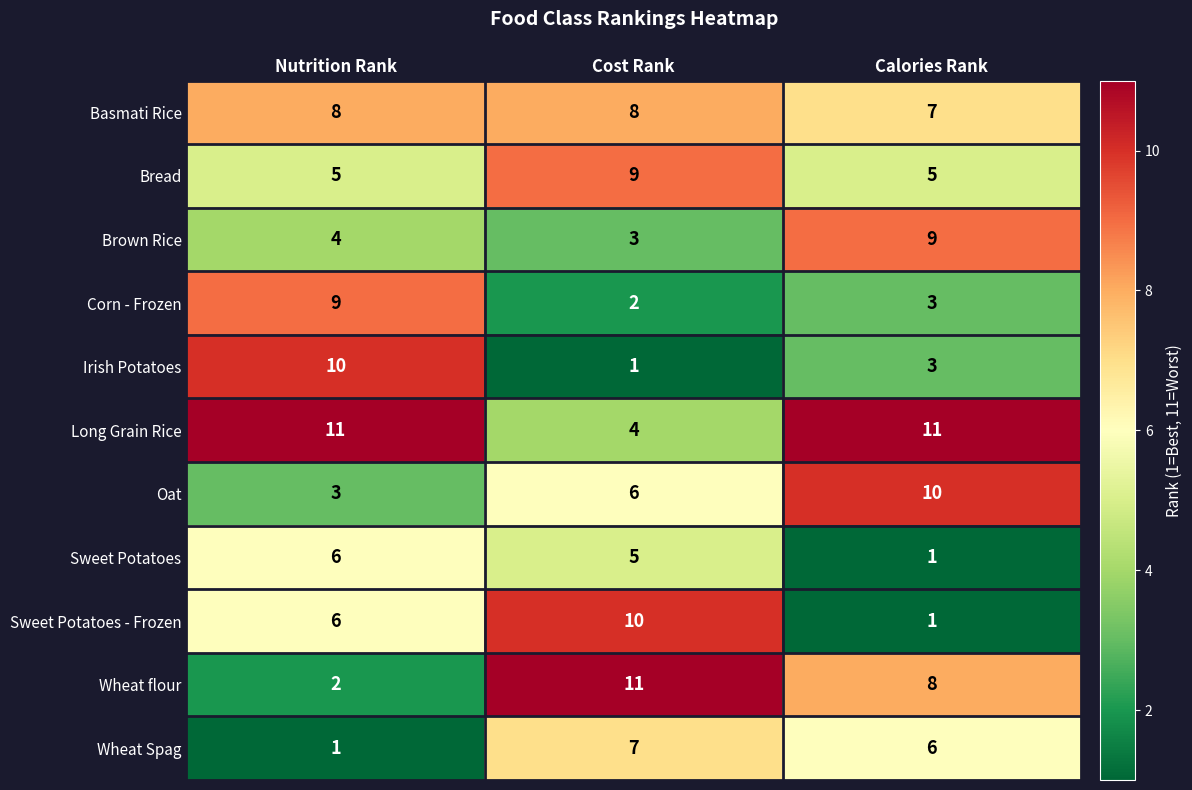

What is the spread (max minus min) of values at Calories Rank?

10